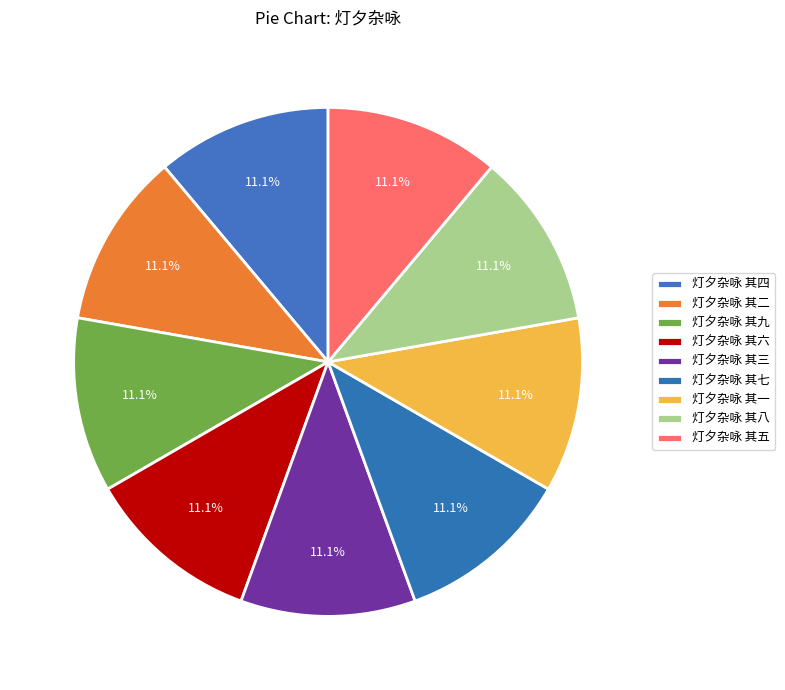

How much of the chart is everything except 灯夕杂咏 其六?

88.9%